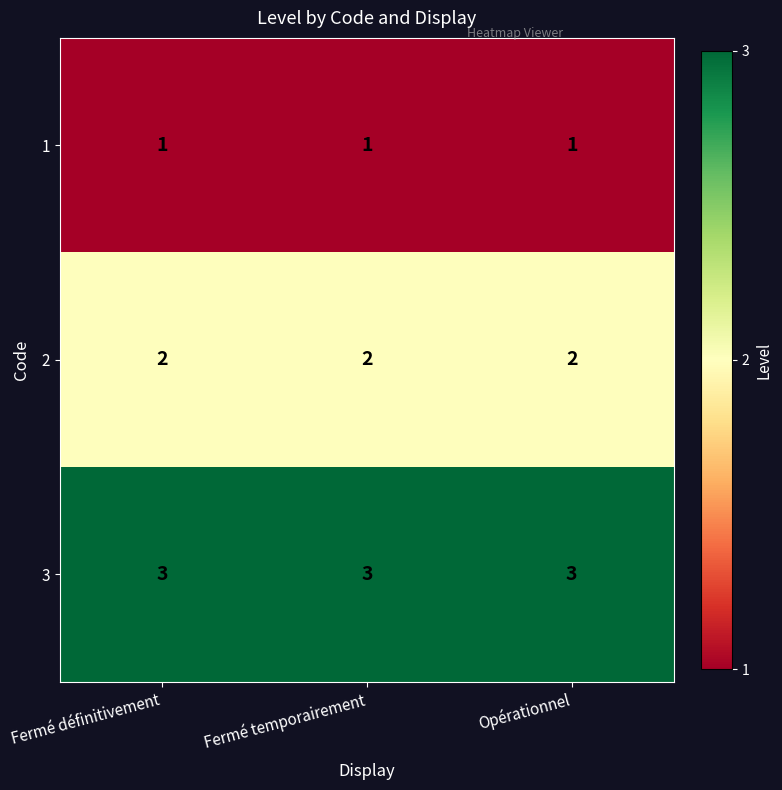

What is the maximum value shown in the chart?

3